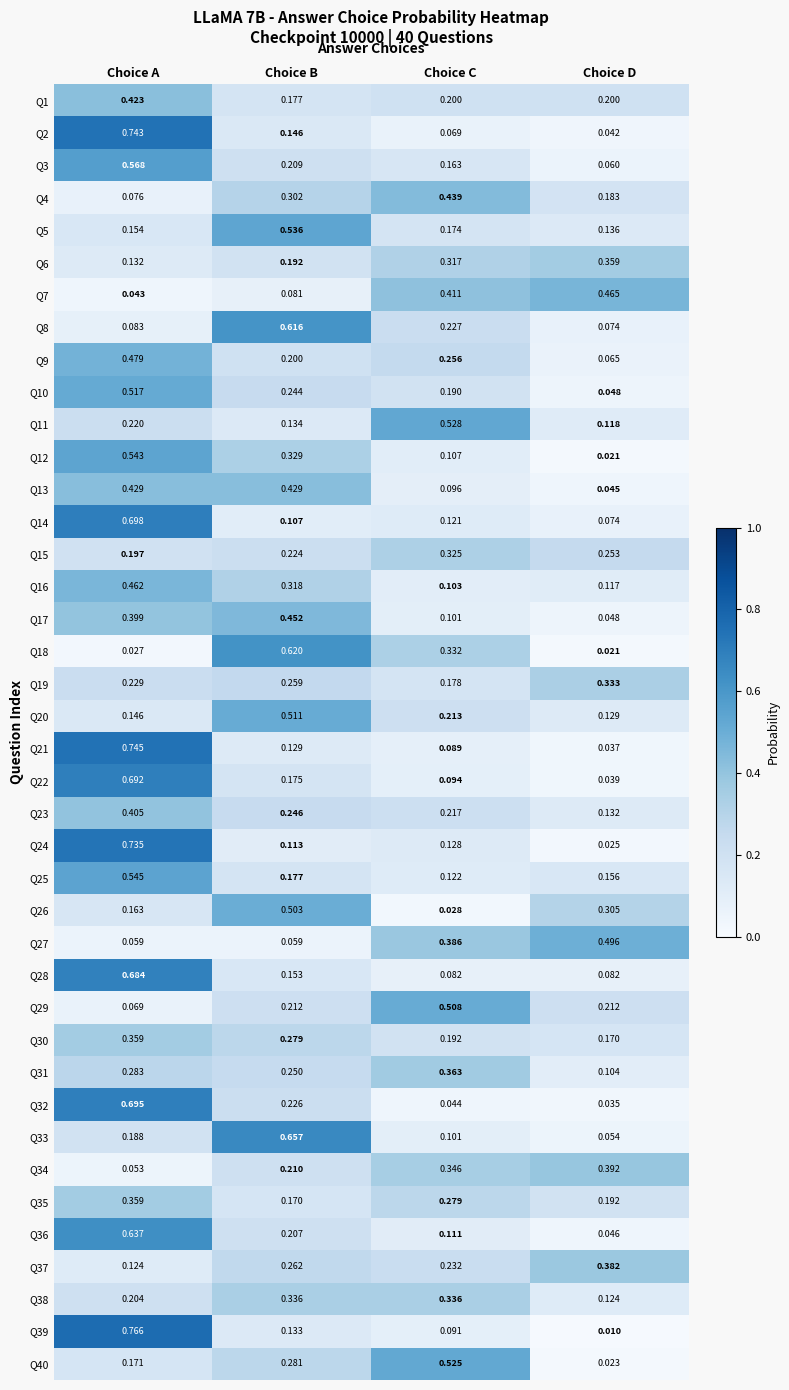

Count the number of categories in the chart.

4